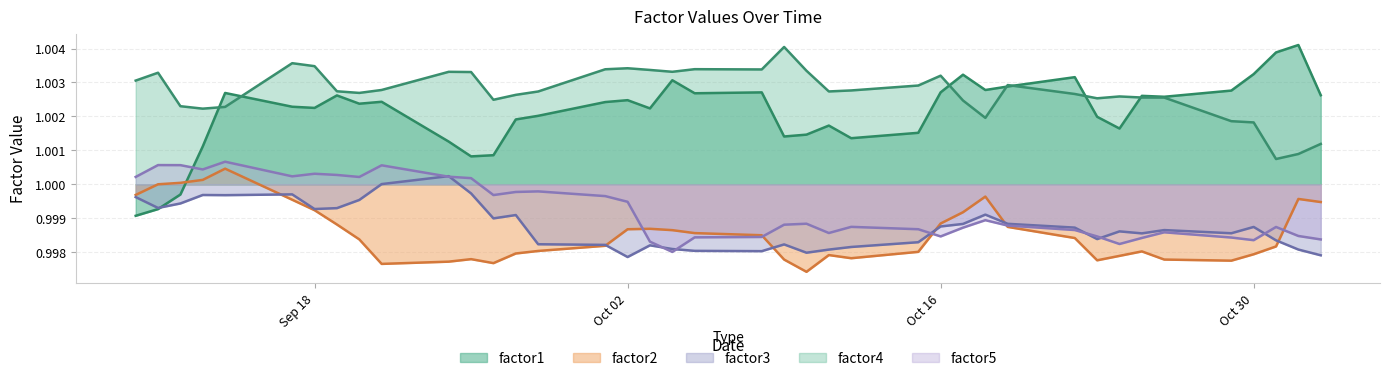

True or false: factor4 and factor5 intersect in this chart.

False